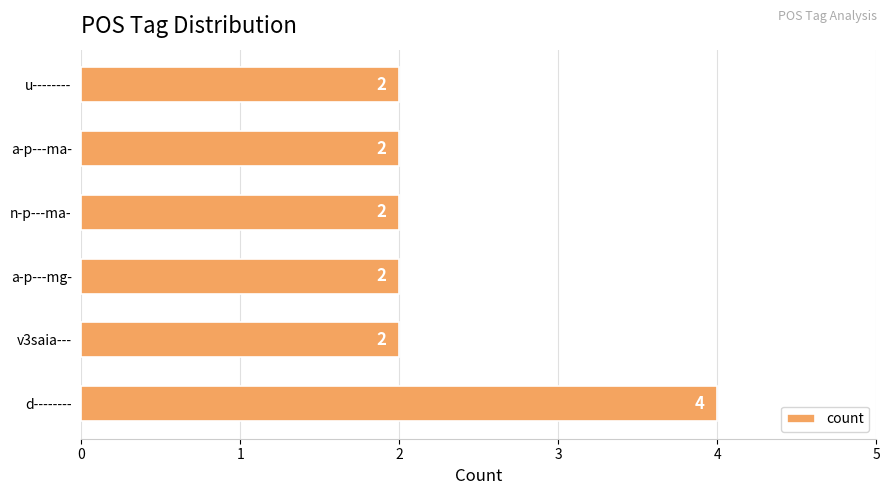

Reading bottom to top, what are all the values shown in this chart?

4	2	2	2	2	2